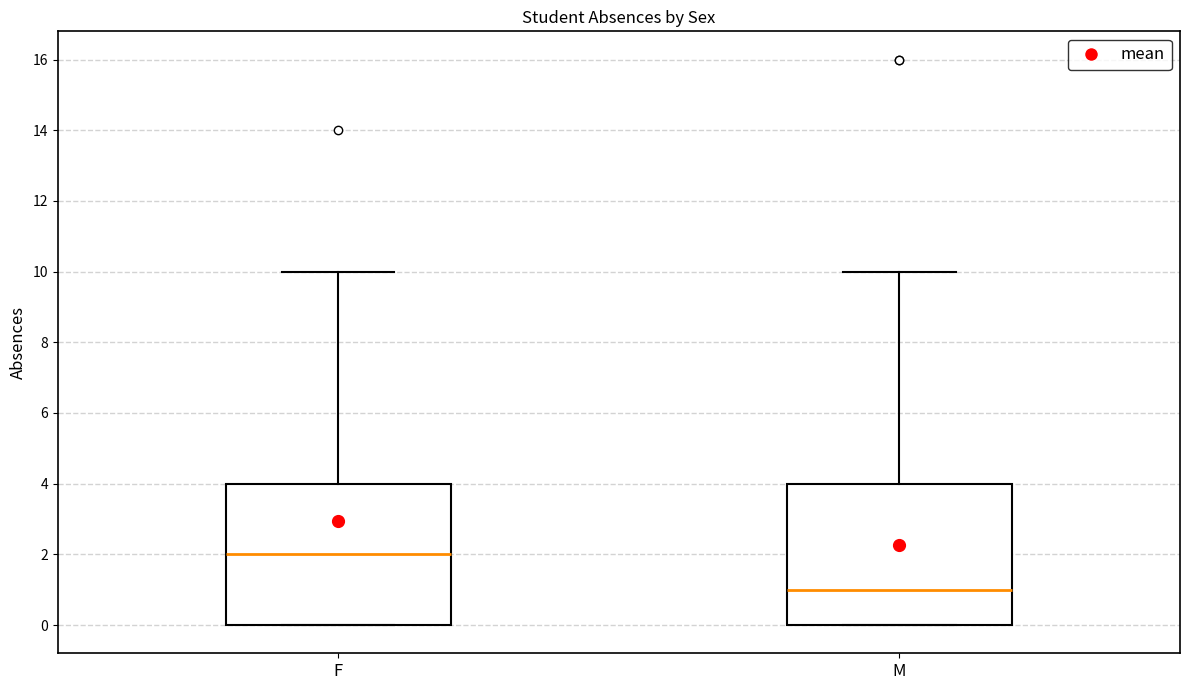

Where is the lower edge of the box for M on the y-axis? The values are not printed on the chart, so give them approximately, as read against the axis.

0